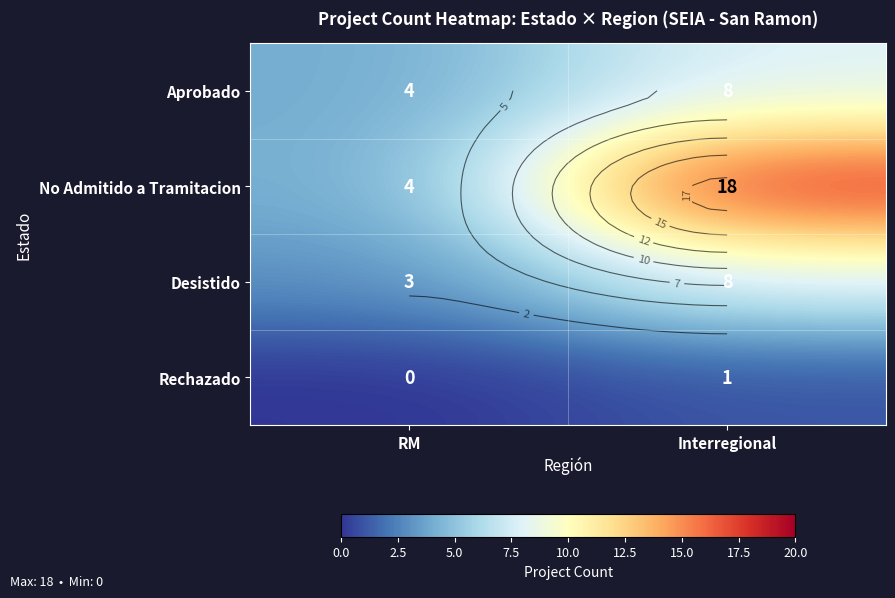

What is the difference between the Rechazado values at RM and Interregional?

1